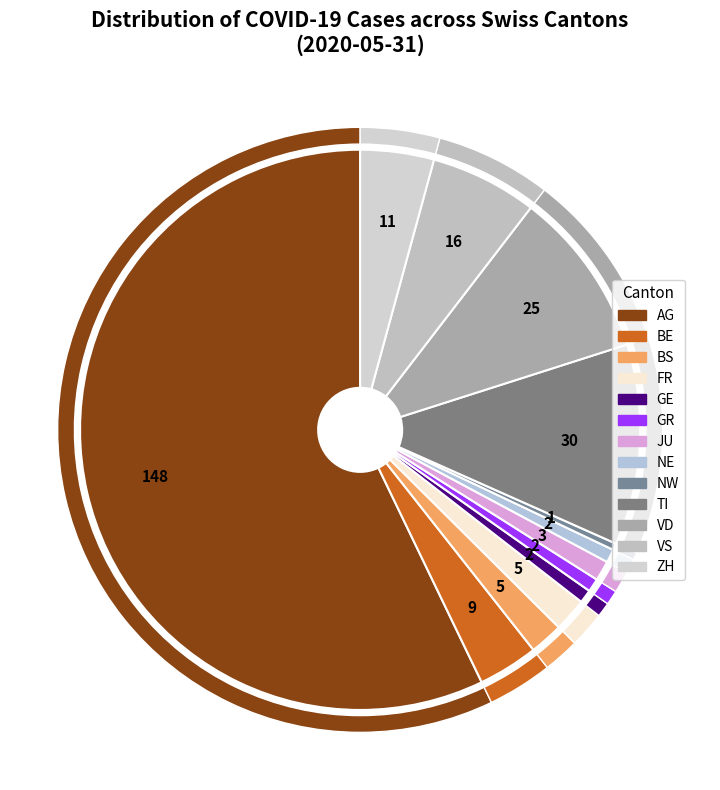

To the nearest percent, what is the difference between the largest and smallest slice percentages?

57%